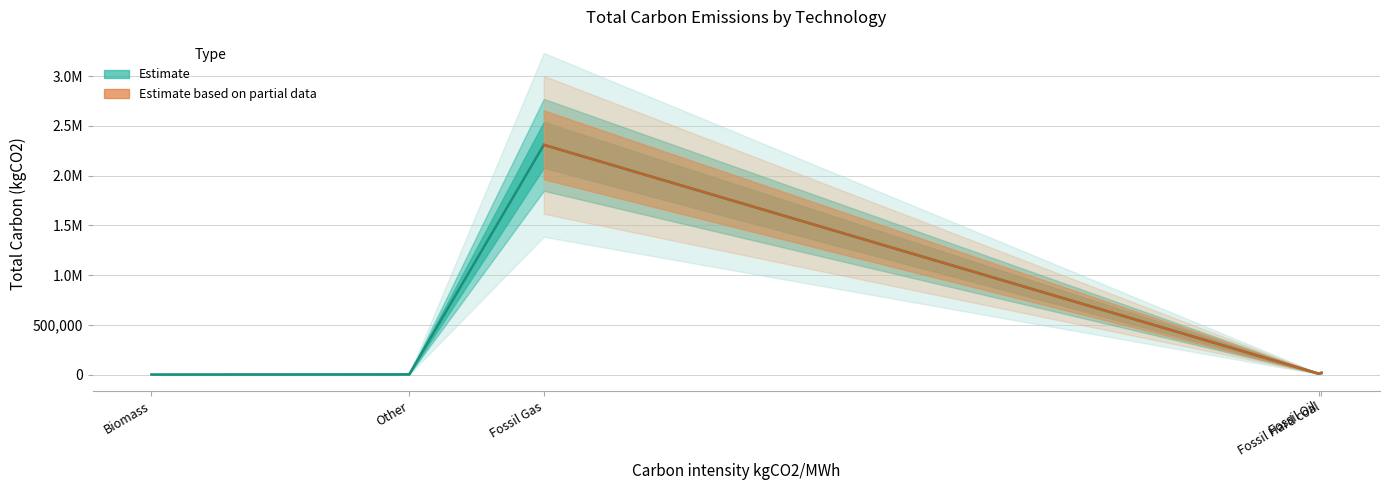

Does the chart display data point markers on the line(s)?

No